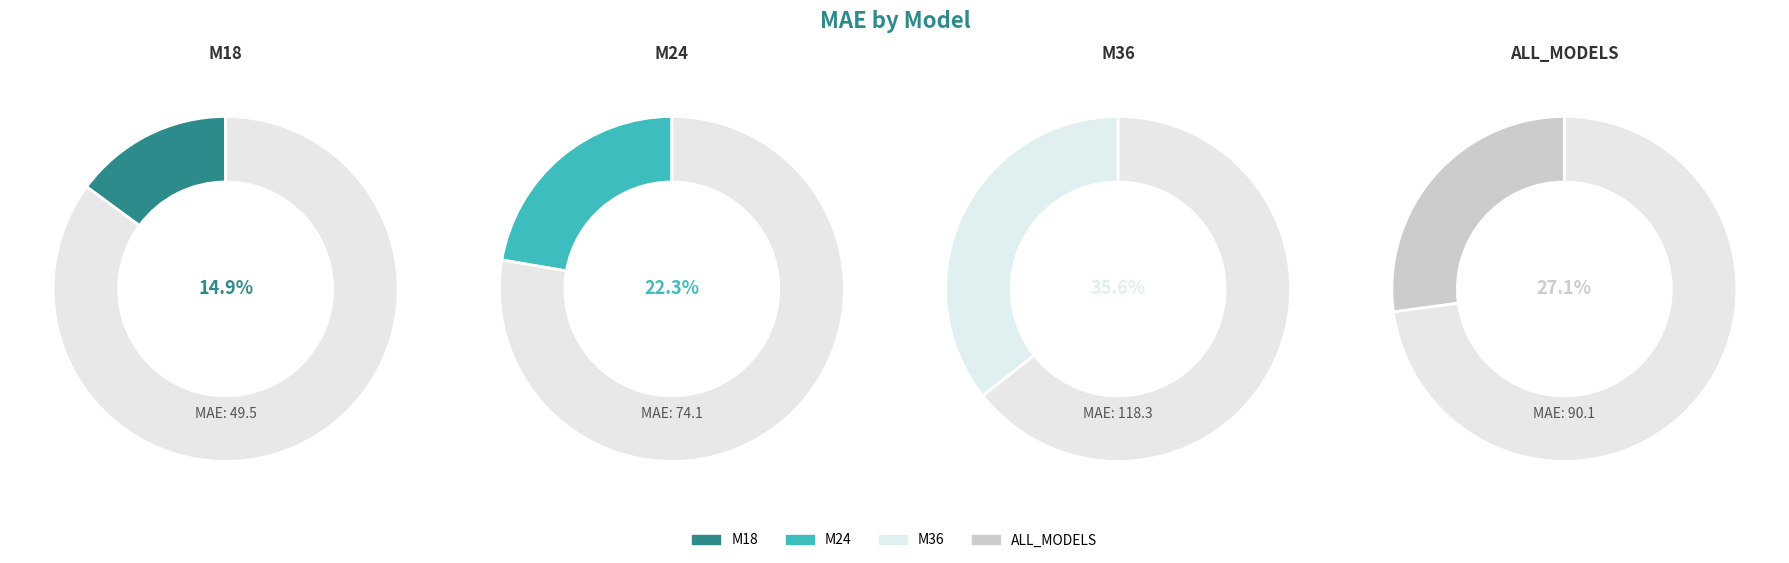

How many segments does this pie chart have?

4